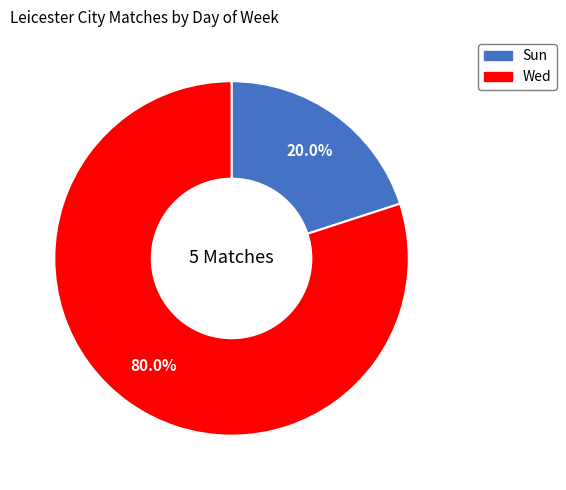

Count the number of slices in the pie.

2